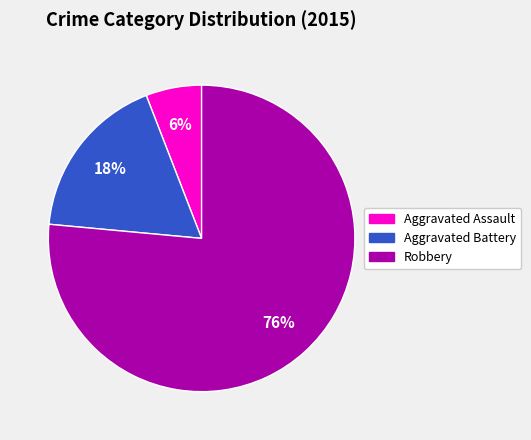

True or false: Robbery accounts for 76% of the total.

True